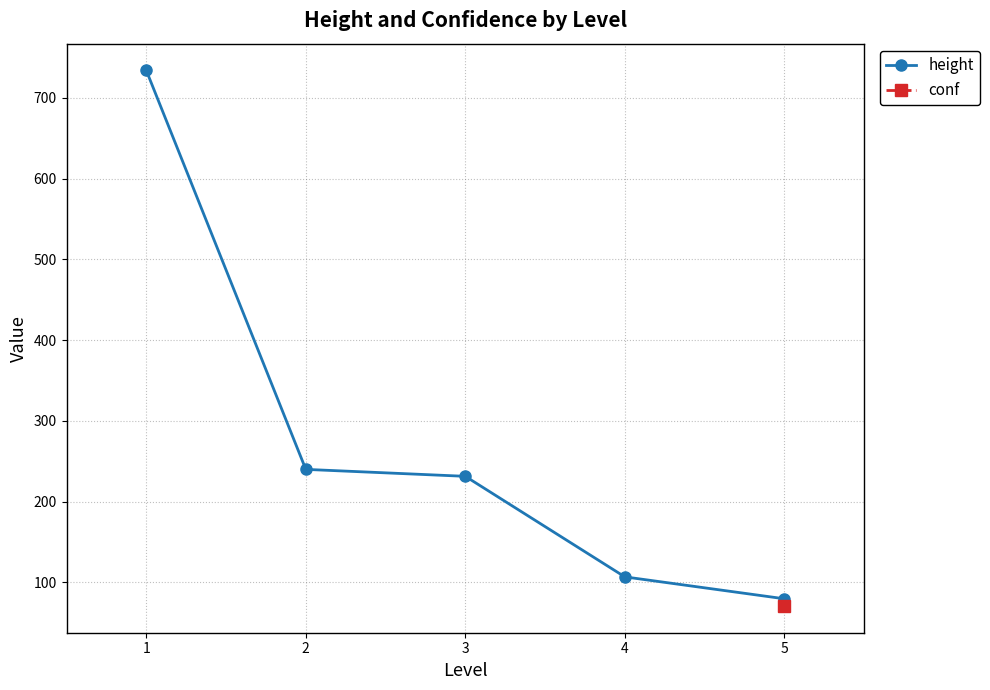

True or false: height has a value of 239.8 at 2.

True